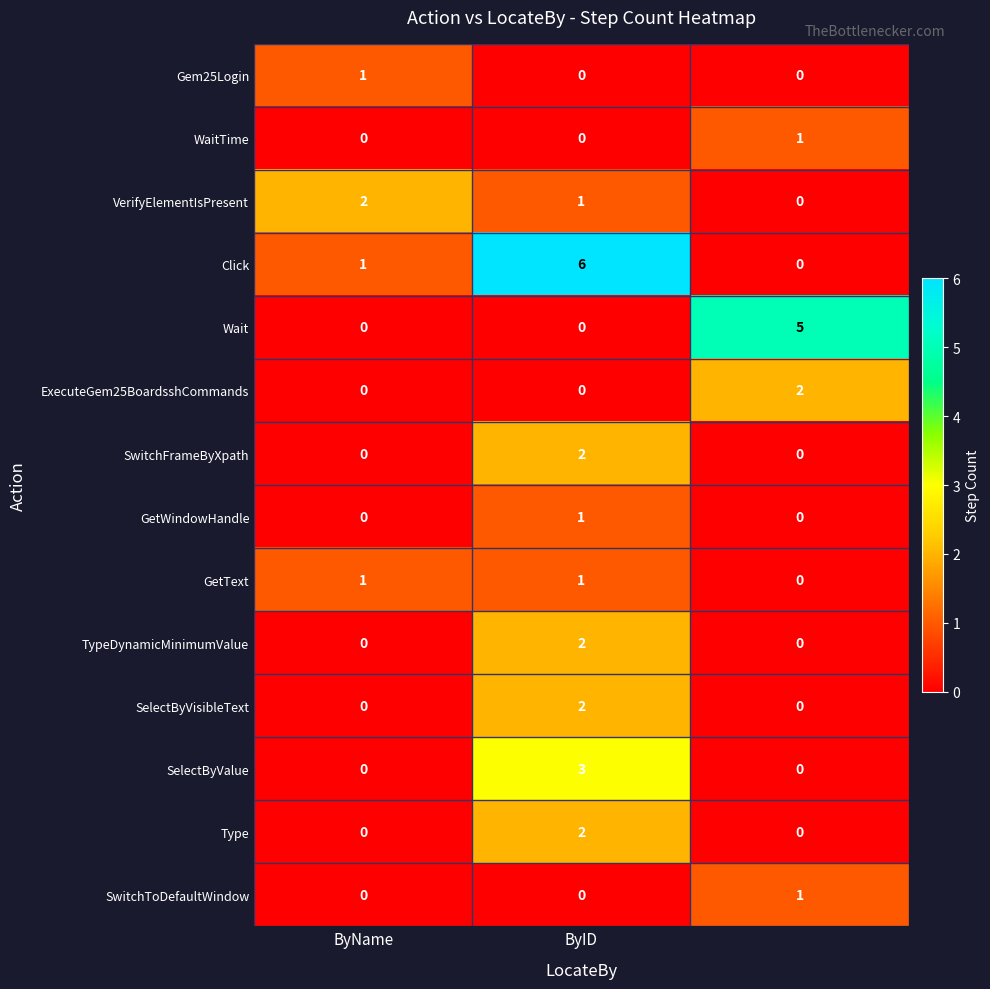

How many series are shown in this chart?

14